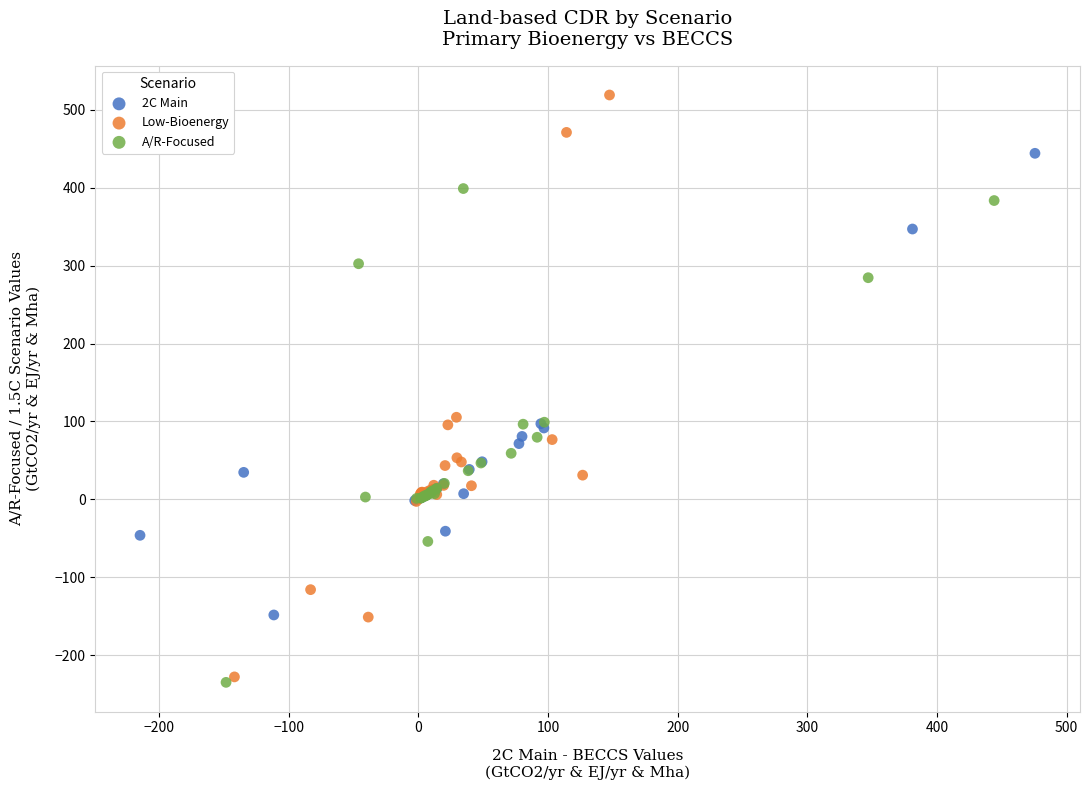

Which series reaches the maximum Y coordinate?

Low-Bioenergy